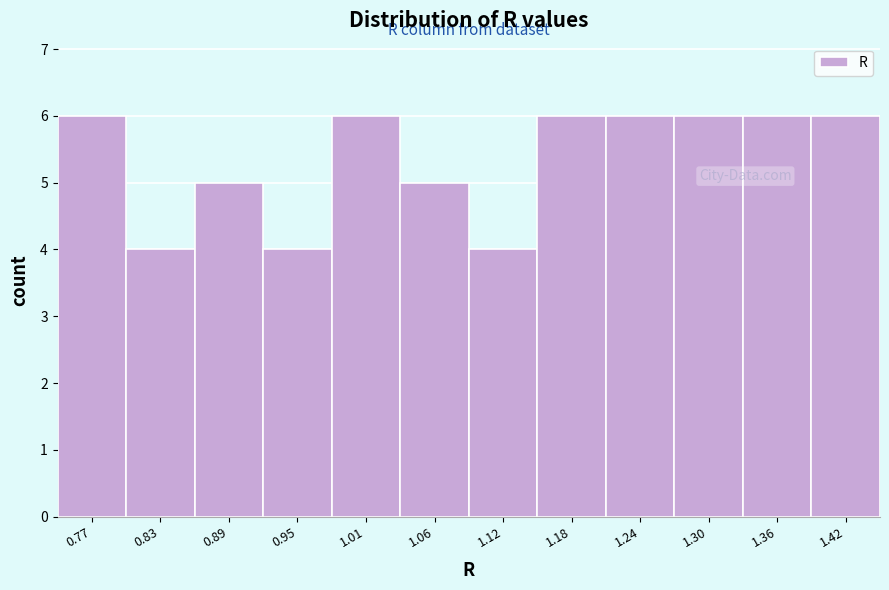

How tall is the bar that spans 1.04 to 1.09 on the x-axis? Neither the bar edges nor the heights are printed on the chart, so give them approximately, as read against the axes.

5